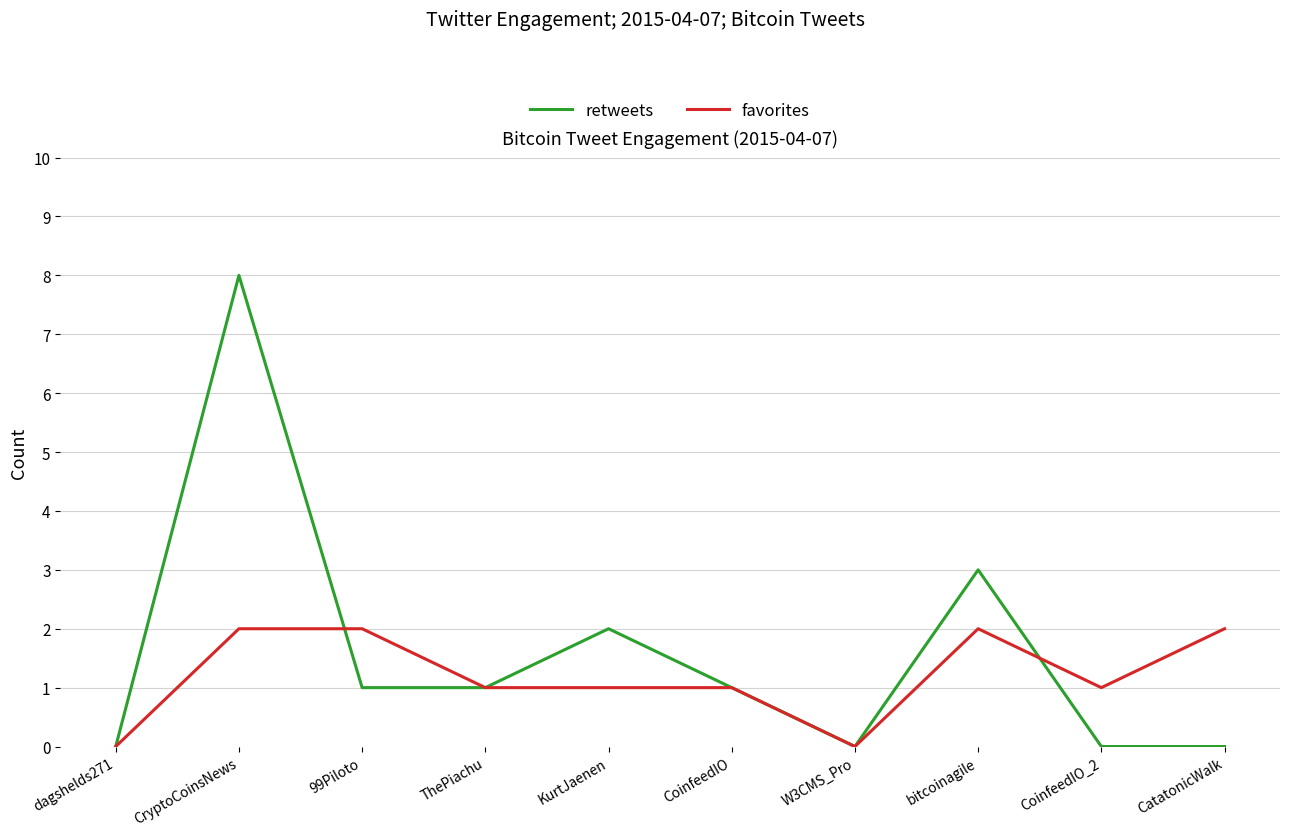

Which series has the widest spread of values?

retweets